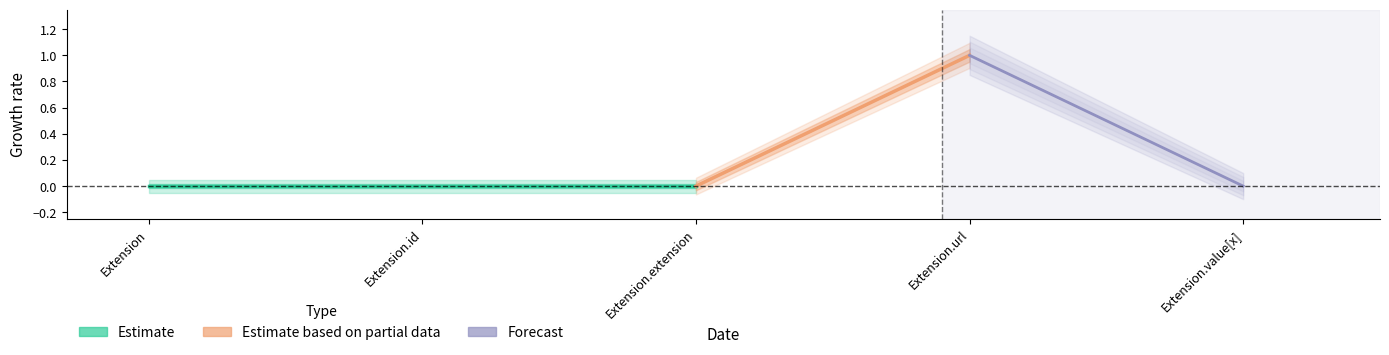

The Base Min upper2 series shows 0.5 at Extension.url. True or false?

False